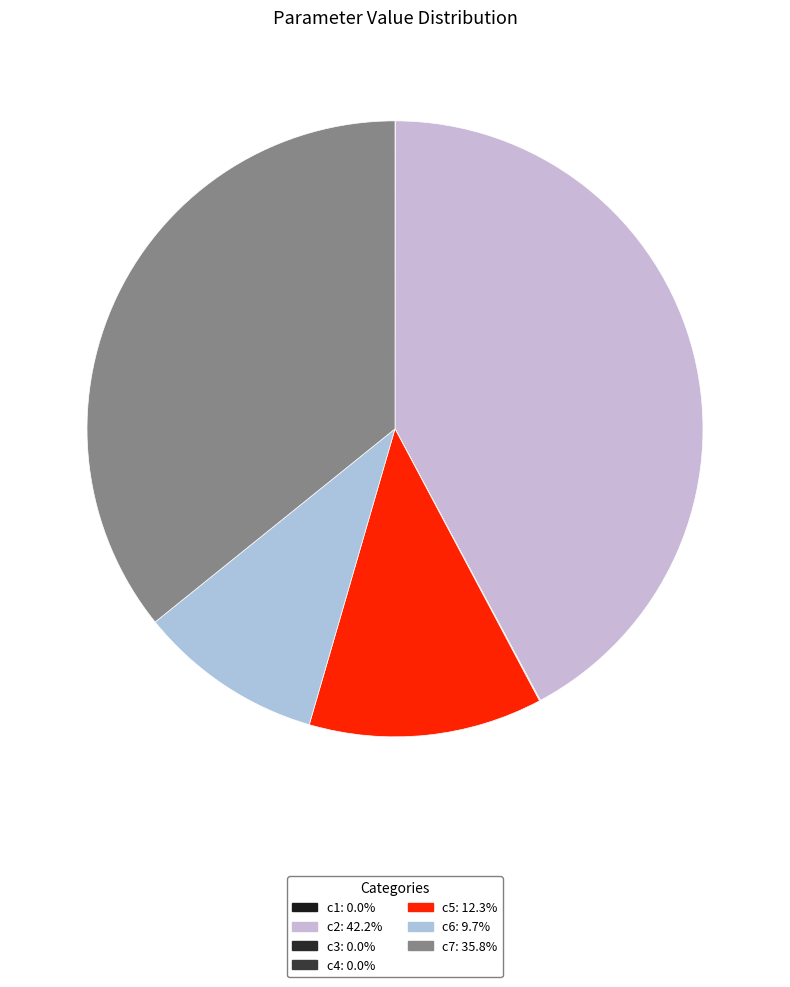

The c7 slice represents 48% of the pie. True or false?

False